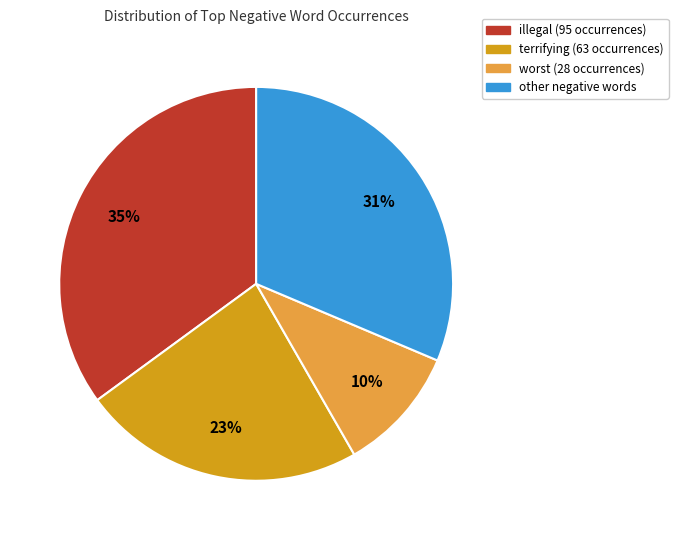

Is there any slice that represents more than half of the pie?

No